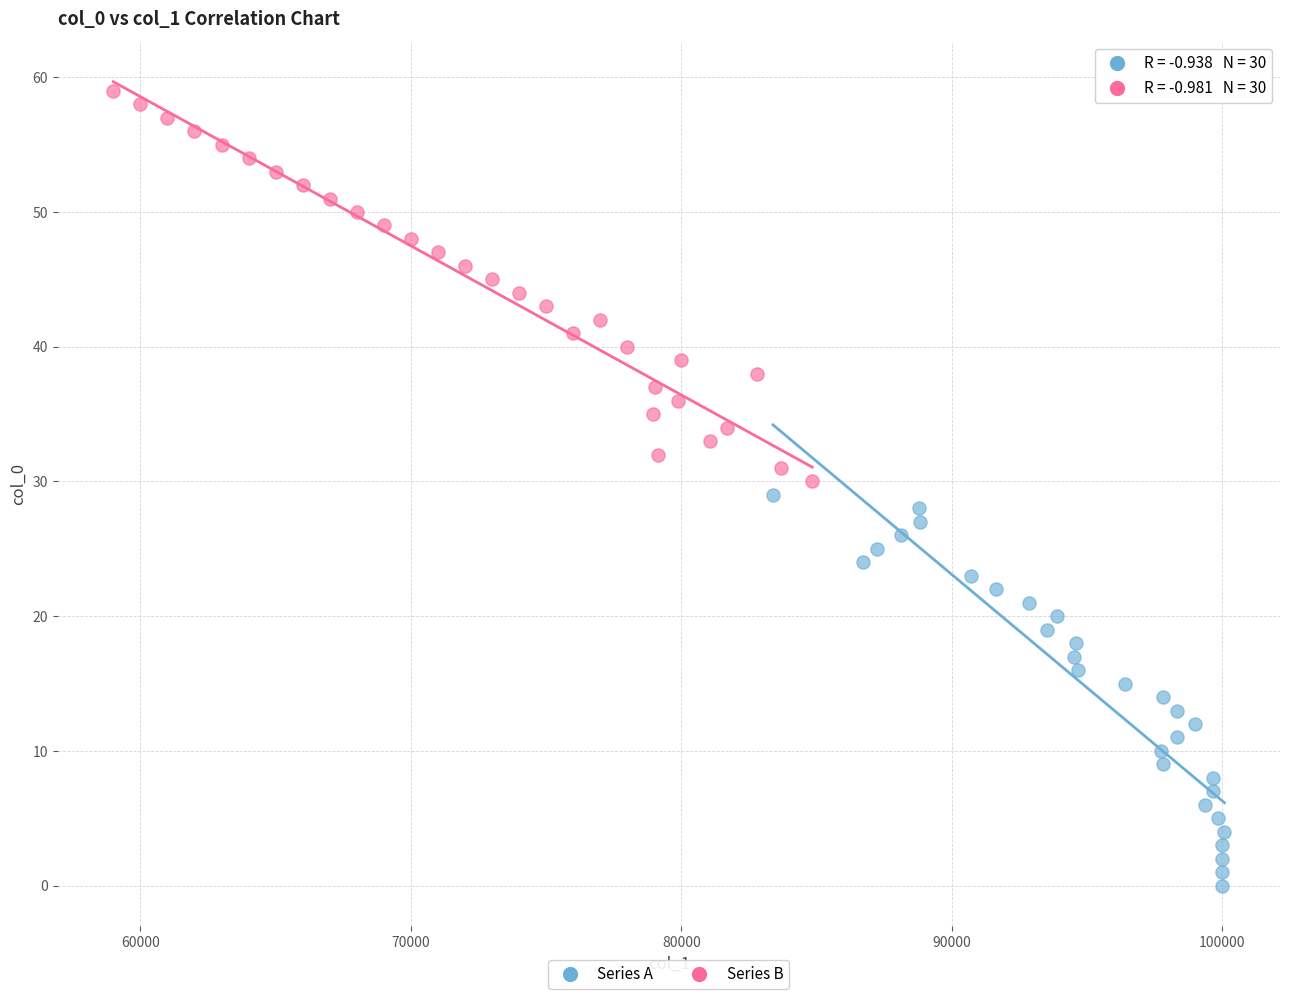

Which series reaches the maximum Y coordinate?

Series B